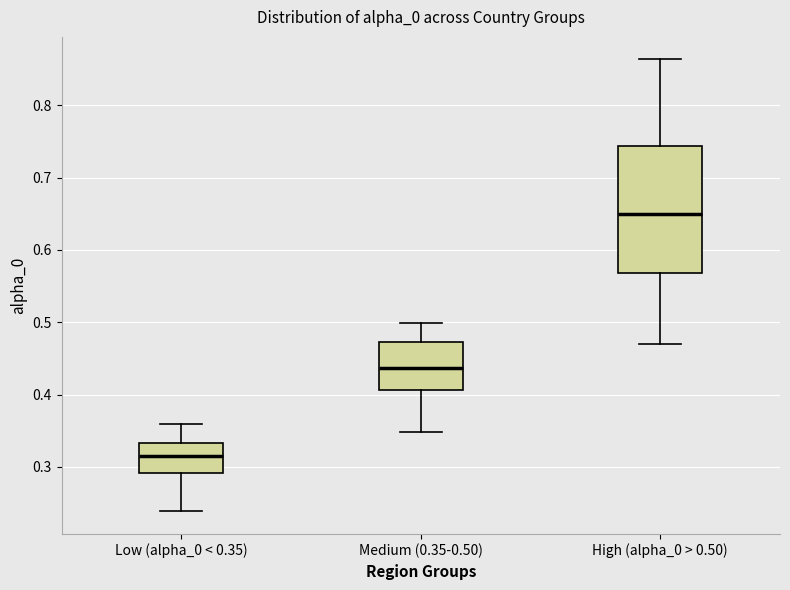

Reading left to right, transcribe this box plot: for each box, give where its median line is, the range the box spans, and where its two whiskers end, as read against the y-axis. The values are not printed on the chart, so give them approximately, as read against the axis.

Low (alpha_0 < 0.35): median 0.32, box 0.29 to 0.33, whiskers 0.24 to 0.36
Medium (0.35-0.50): median 0.44, box 0.41 to 0.47, whiskers 0.35 to 0.50
High (alpha_0 > 0.50): median 0.65, box 0.57 to 0.74, whiskers 0.47 to 0.86